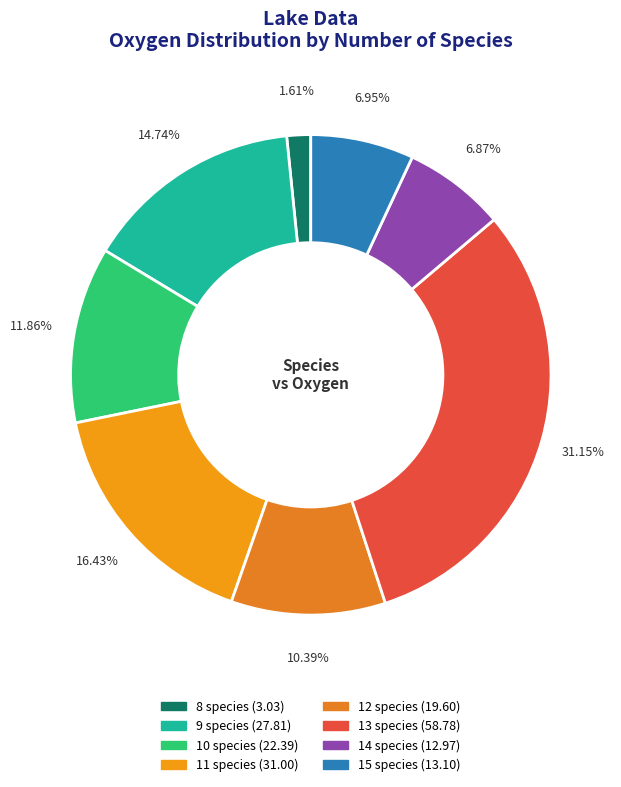

Which category has the smallest portion of the pie?

8